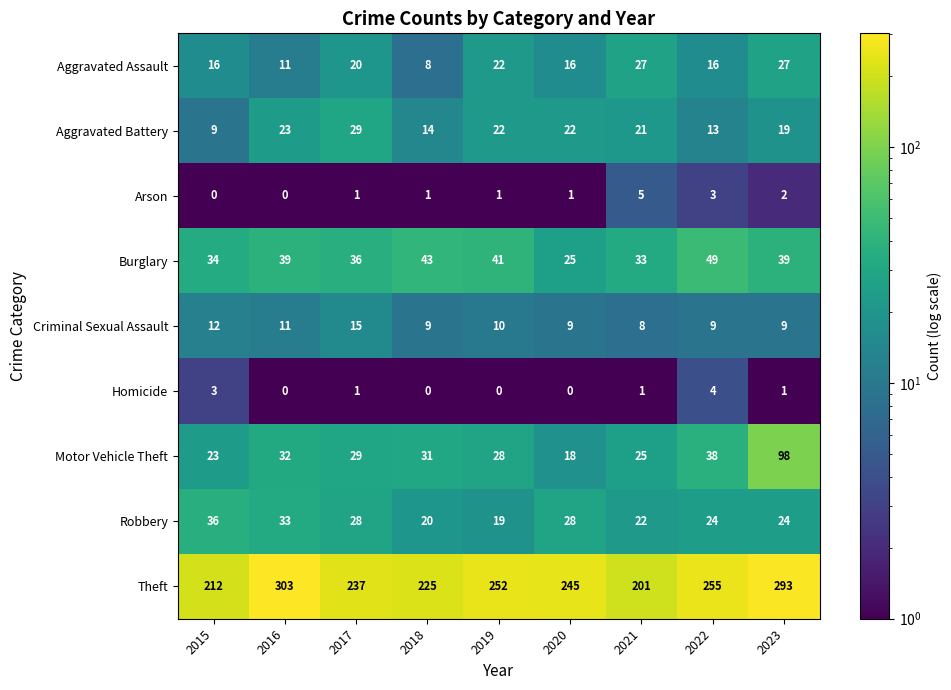

At which label does Aggravated Battery first exceed 21?

2016